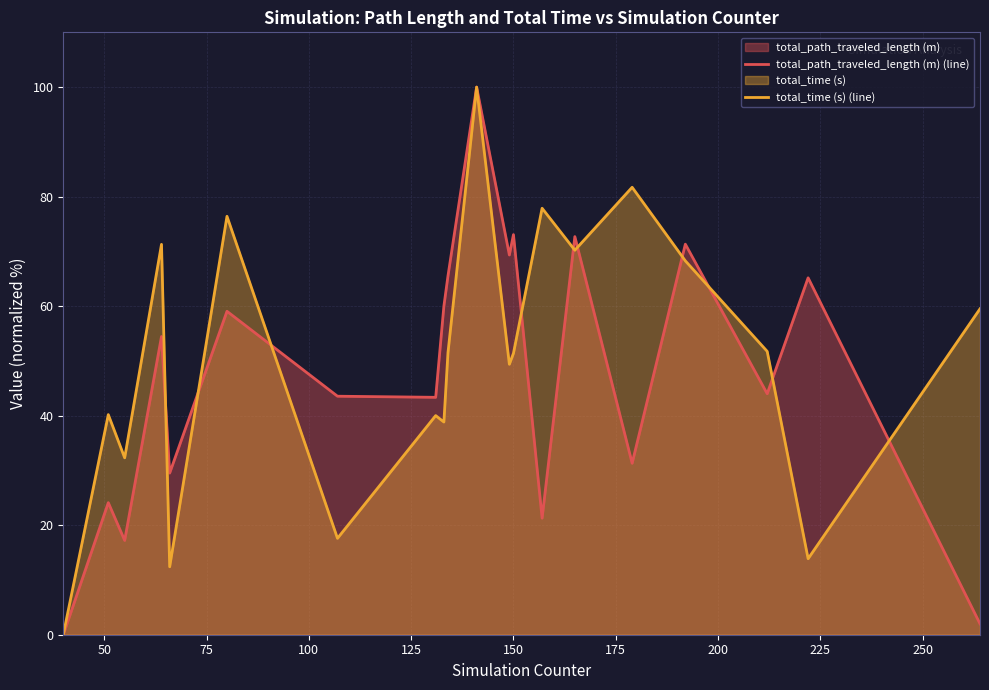

Which series has the largest total across all categories?

total_time (s) (line)